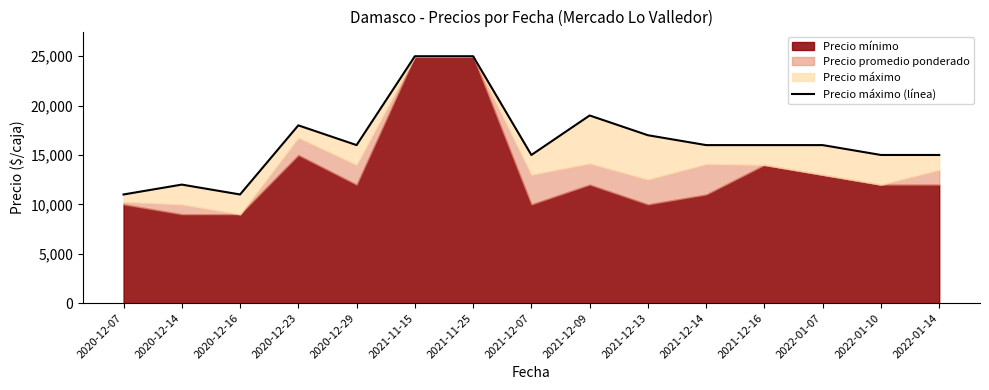

At which label does the data first exceed 16000?

2020-12-23